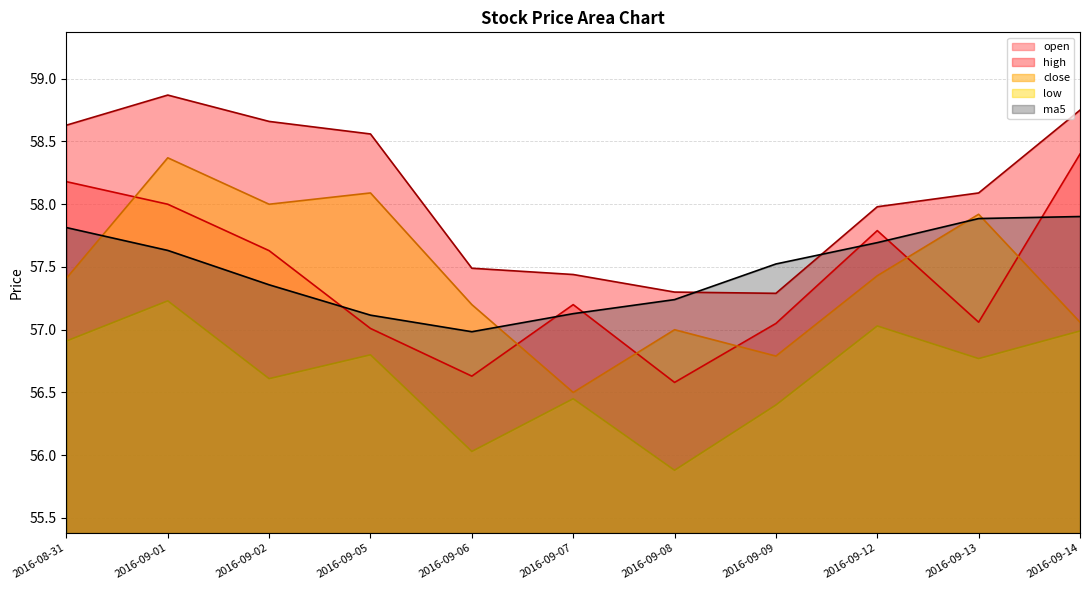

Reading right to left, transcribe all the data shown in this chart.

open: 58.4	57.1	57.8	57.0	56.6	57.2	56.6	57.0	57.6	58.0	58.2
high: 58.8	58.1	58.0	57.3	57.3	57.4	57.5	58.6	58.7	58.9	58.6
close: 57.1	57.9	57.4	56.8	57.0	56.5	57.2	58.1	58.0	58.4	57.4
low: 57.0	56.8	57.0	56.4	55.9	56.5	56.0	56.8	56.6	57.2	56.9
ma5: 57.9	57.9	57.7	57.5	57.2	57.1	57.0	57.1	57.4	57.6	57.8